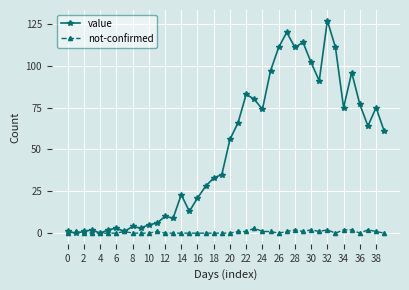

List the series in order of their overall mean, highest first.

value, not-confirmed